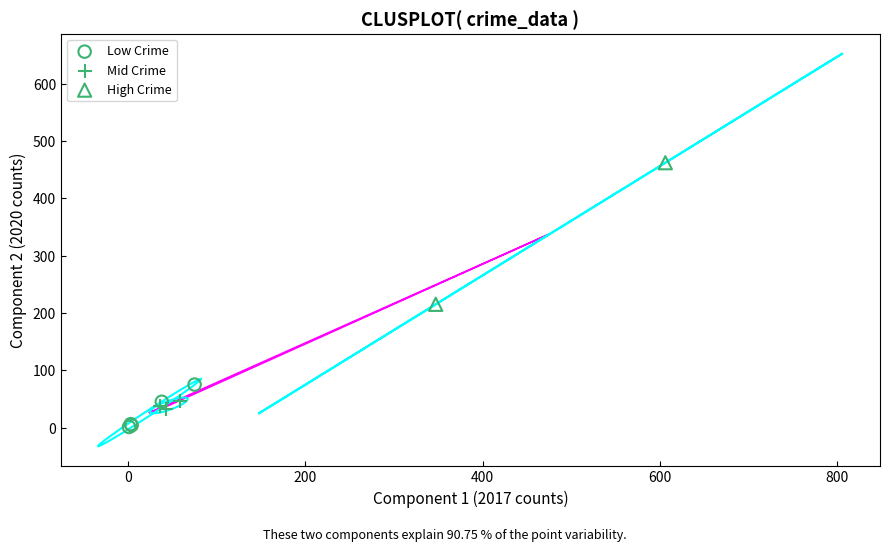

What are all the series names shown in the legend?

Low Crime, Mid Crime, High Crime